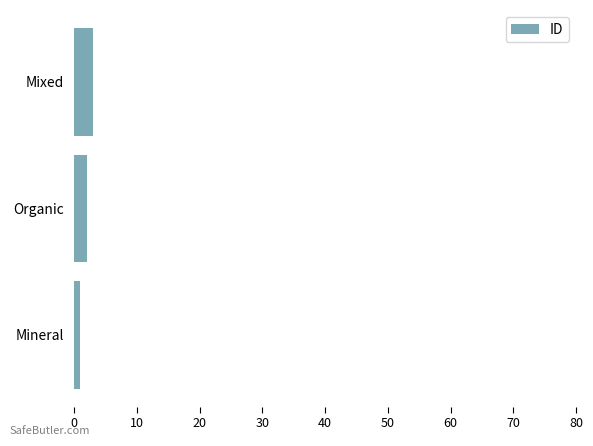

Rank the categories by value from highest to lowest.

Mixed, Organic, Mineral